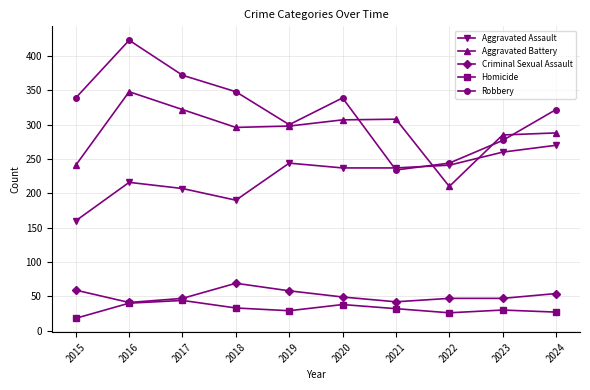

What is the difference between the second highest and second lowest values in the Robbery series?

128